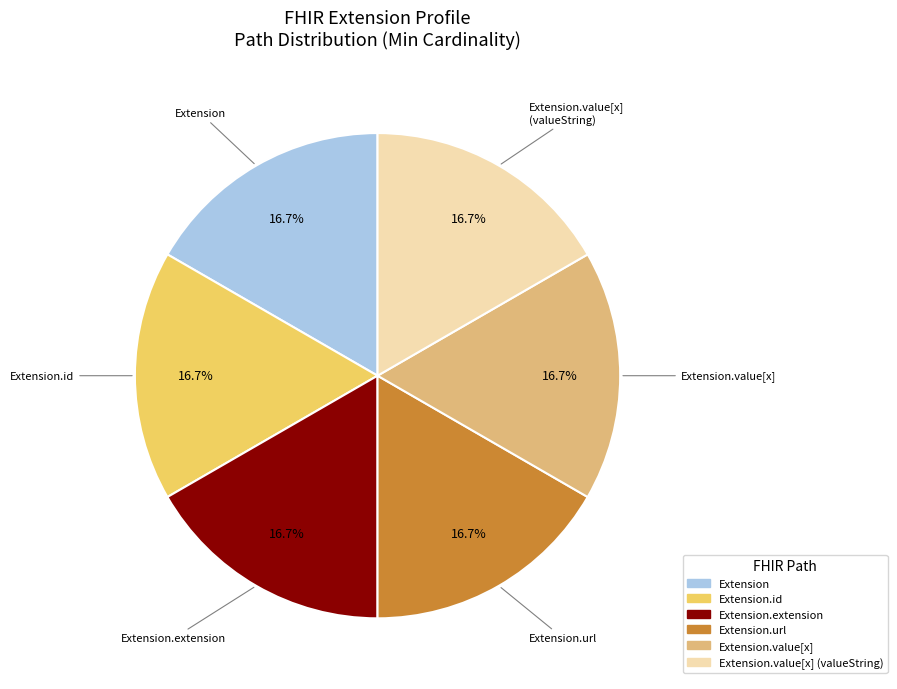

Is there a majority slice in this chart?

No